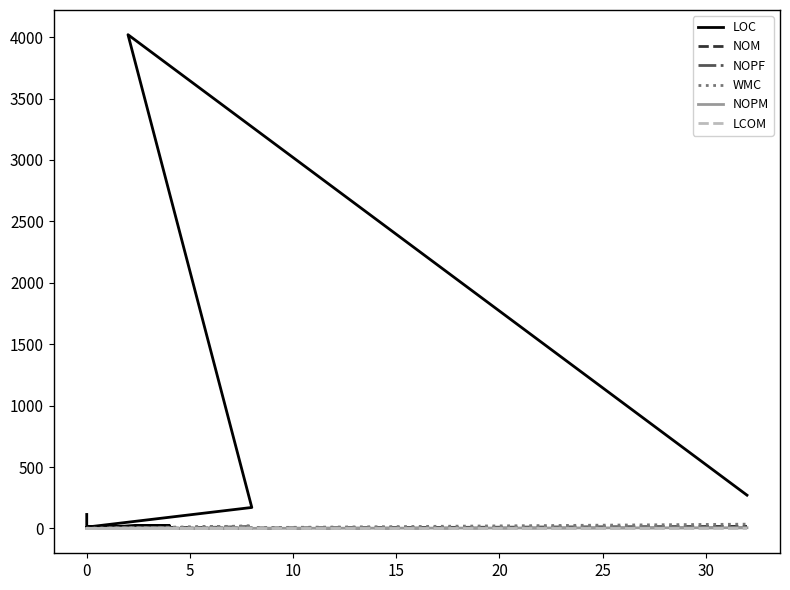

Is this an area chart (filled region under the line)?

No